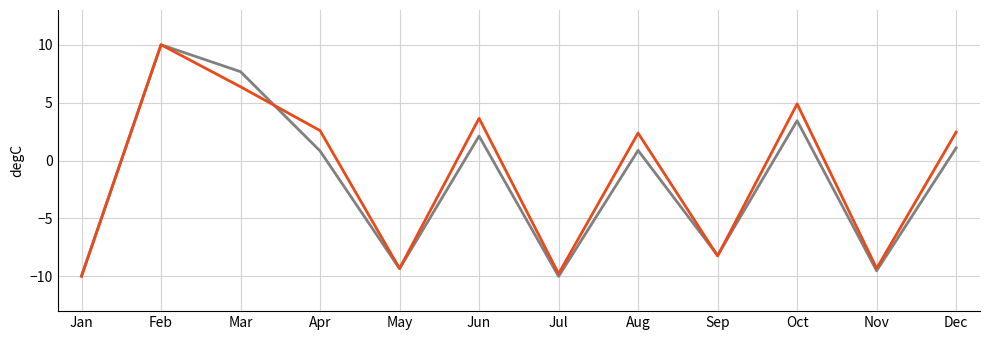

At which category is the sum across all series the highest?

Feb